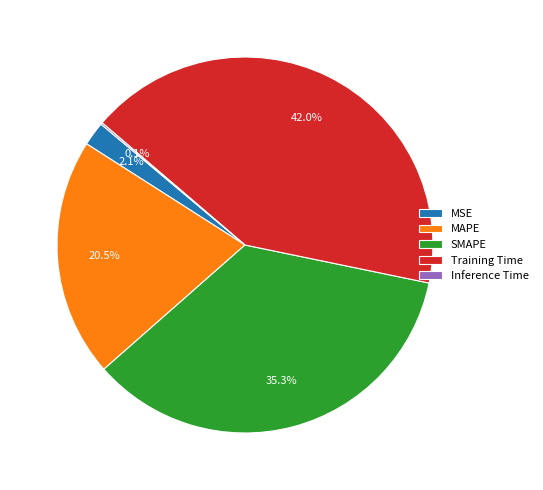

What is the largest slice in the pie chart?

Training Time